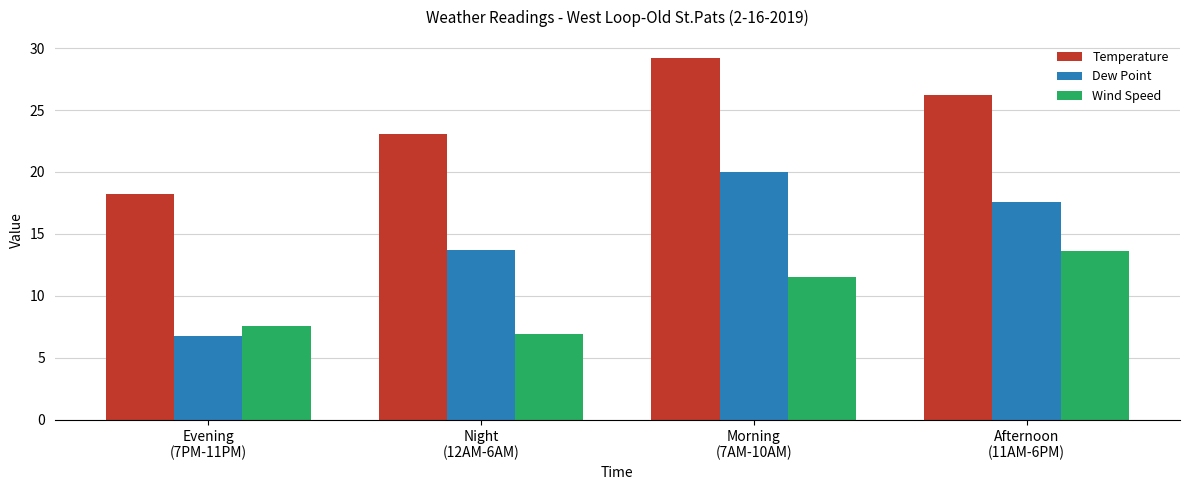

What are all the series names shown in the legend?

Temperature, Dew Point, Wind Speed